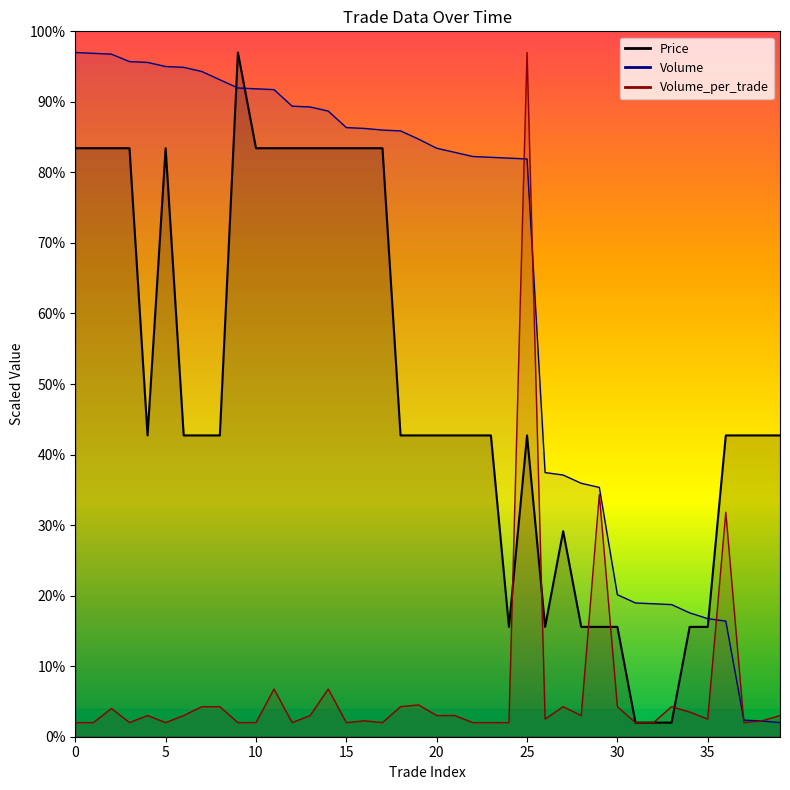

What are all the series names shown in the legend?

Price, Volume, Volume_per_trade